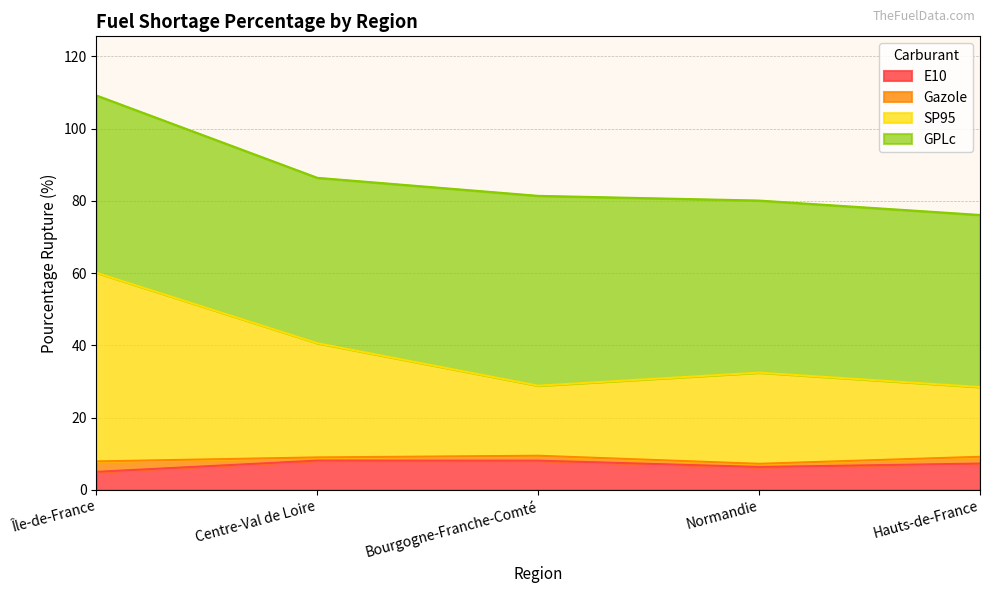

At which label does SP95 reach its minimum?

Hauts-de-France